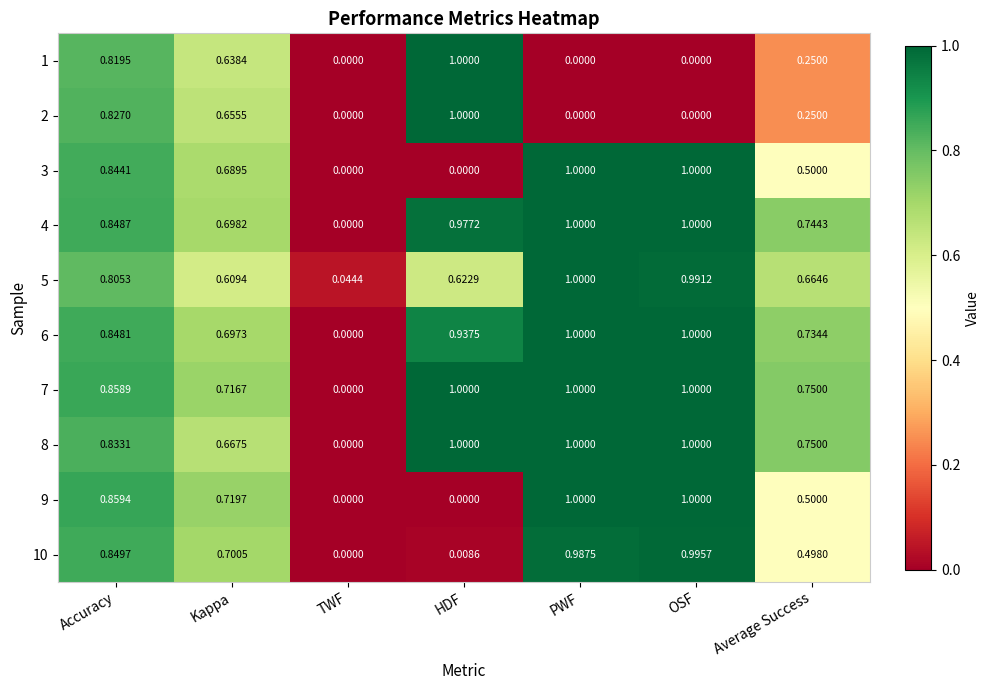

Which series has the largest total across all categories?

7